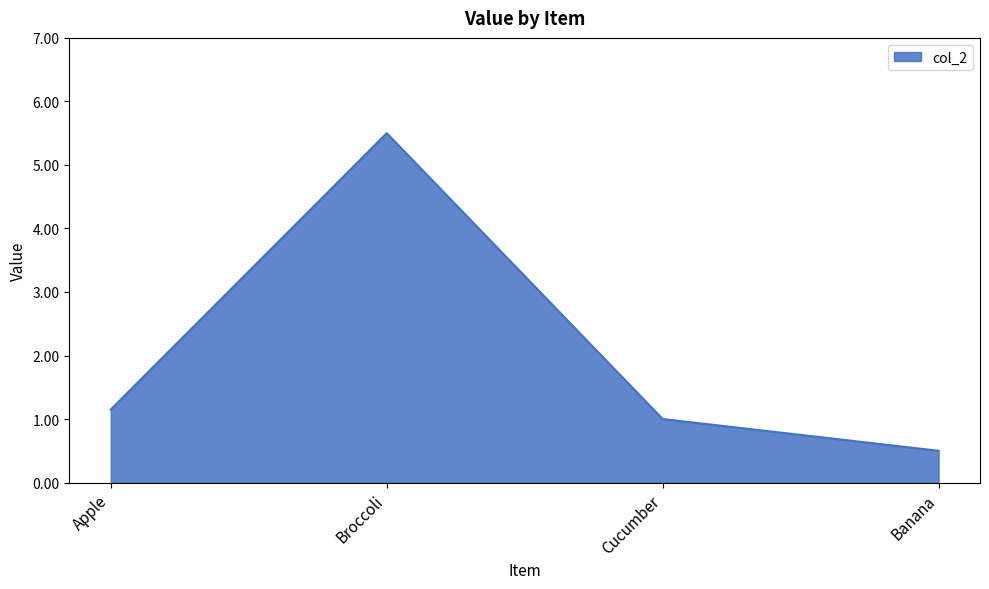

Where is the data nearest to the value 3?

Apple